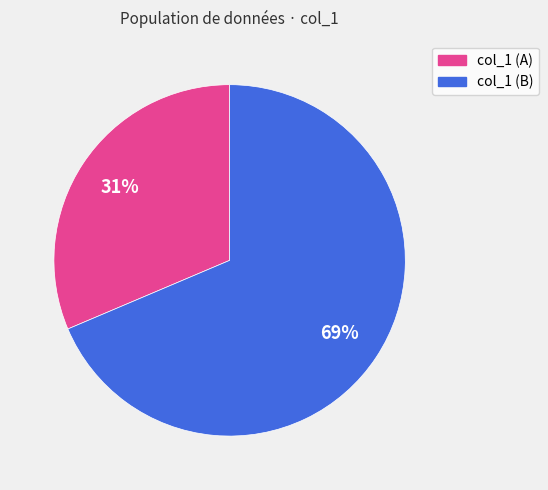

To the nearest percent, what is the average slice percentage?

50%